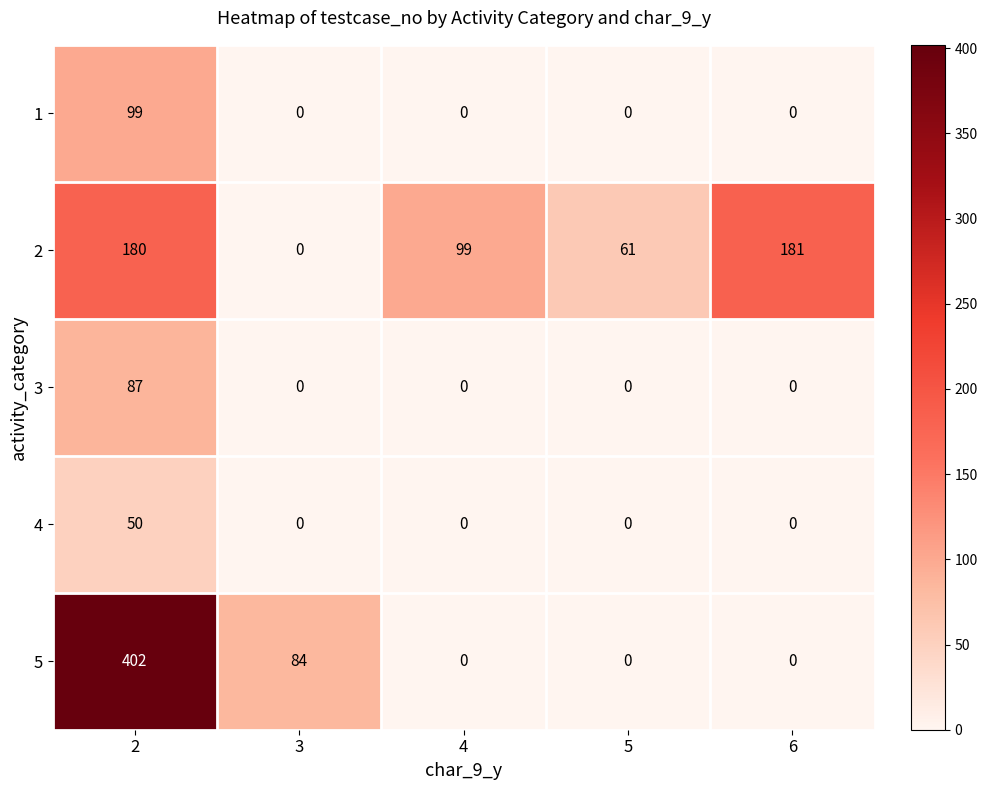

What is the sum of the 4 values at 2 and 6?

50